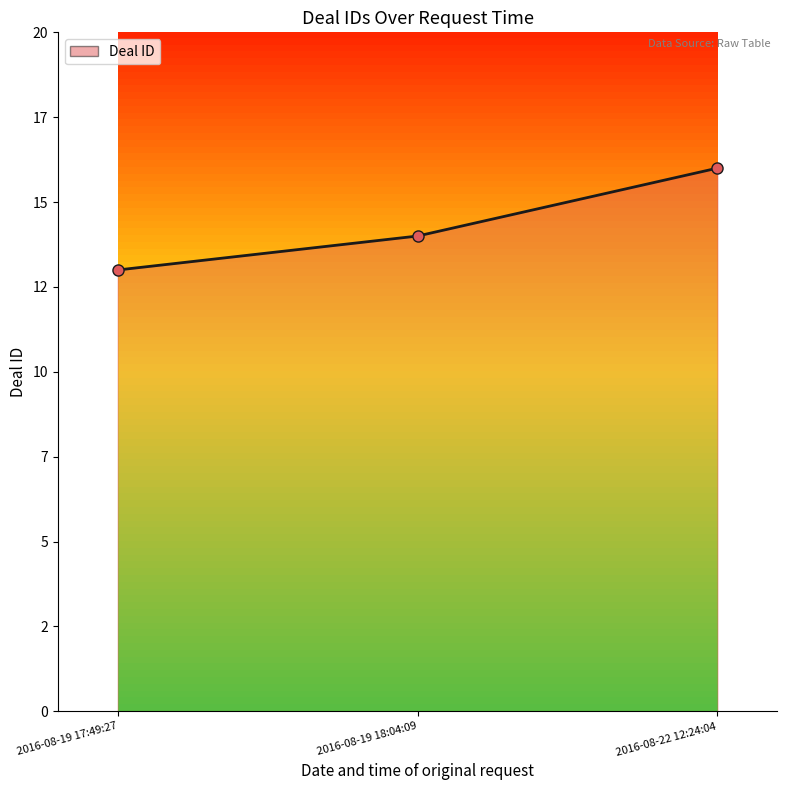

Does the chart have visible grid lines?

No